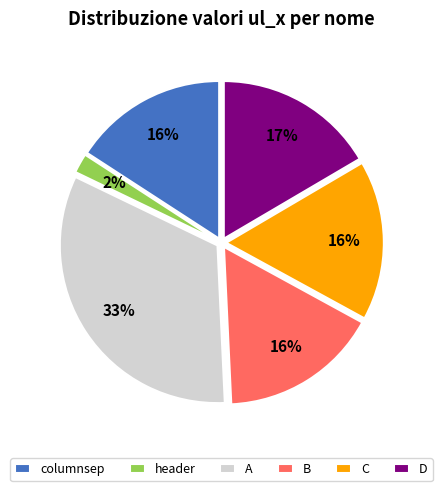

Which slice is the largest?

A